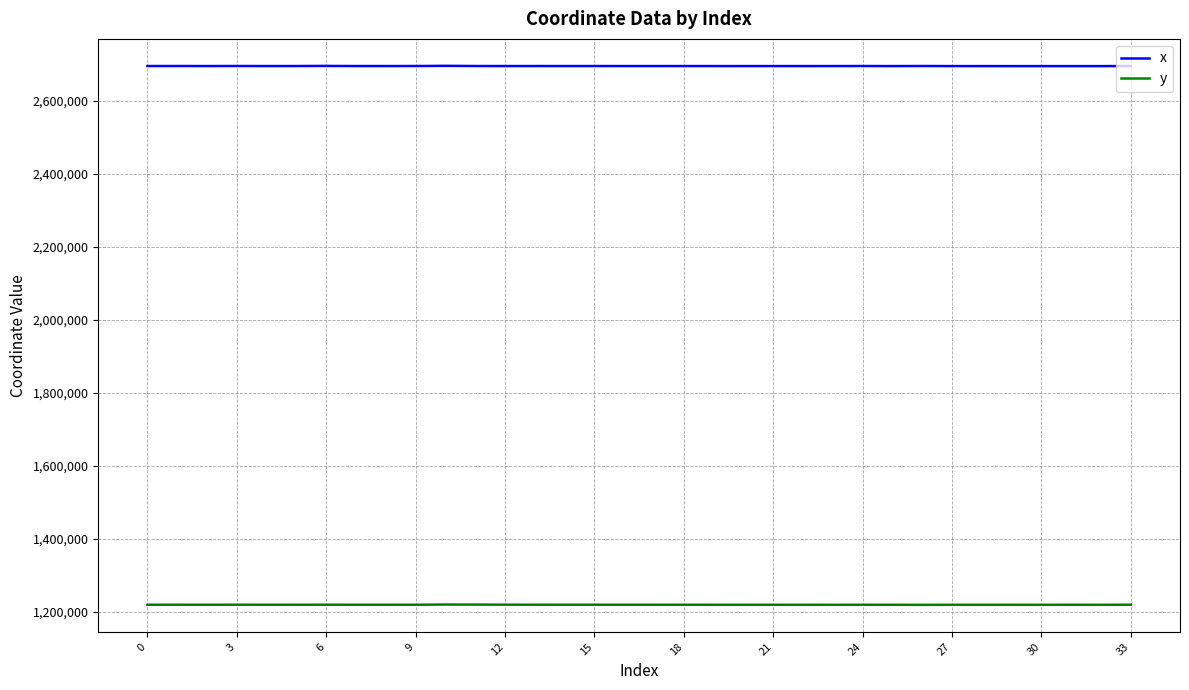

What is the lowest value of the x series?

2694482.4